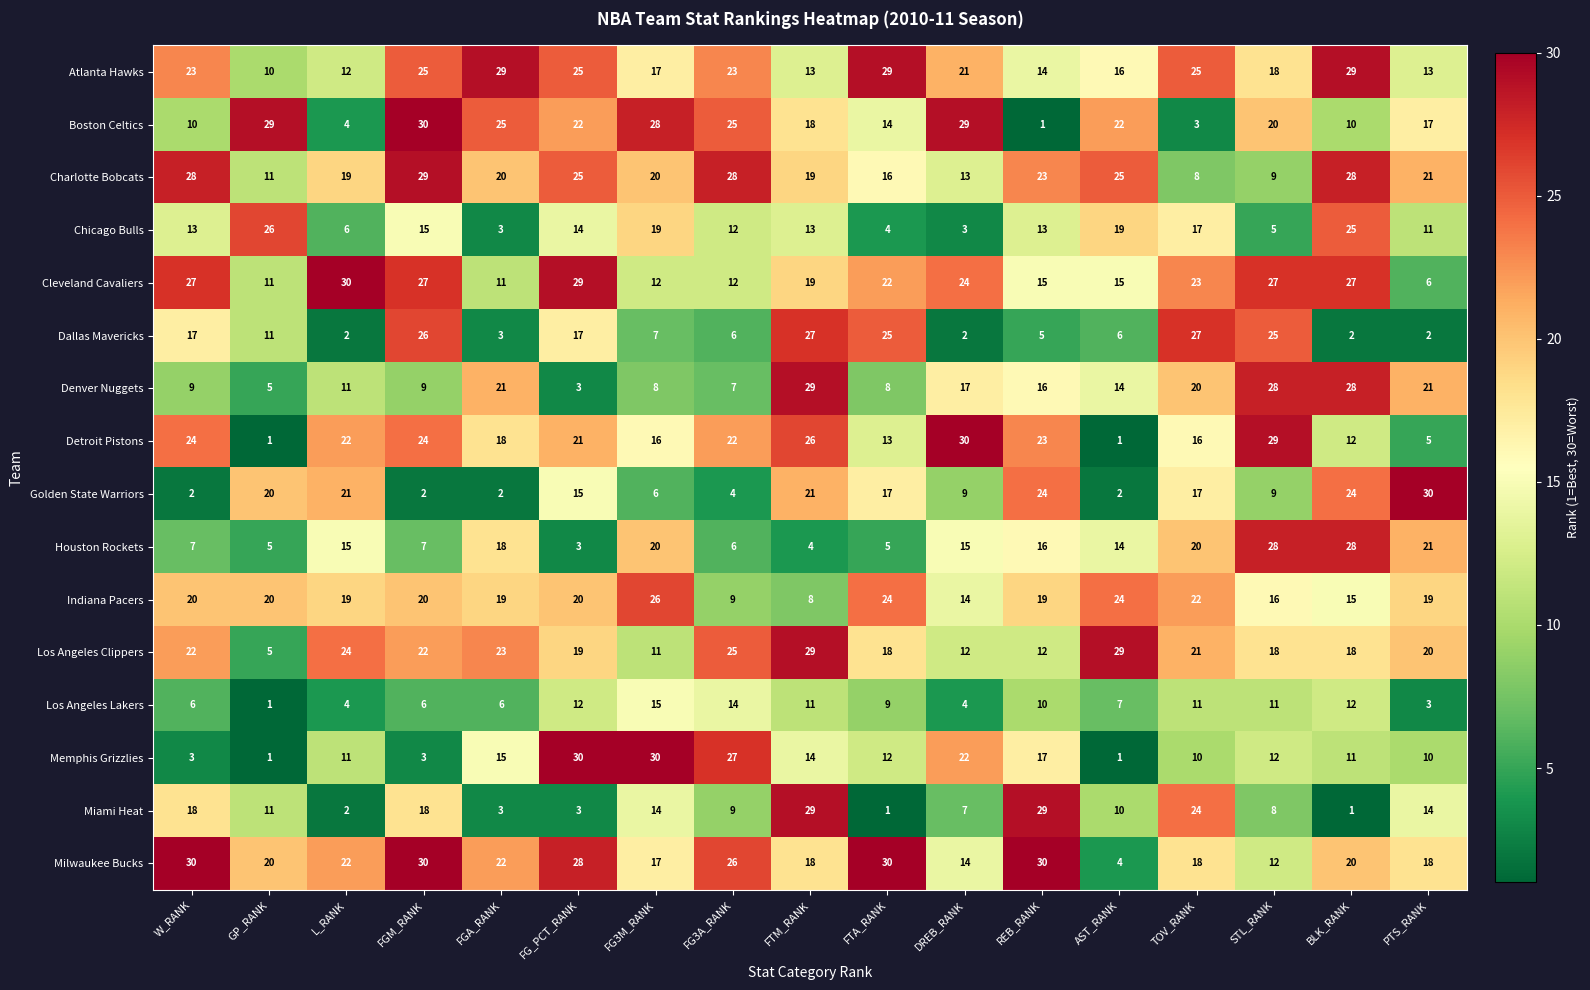

Between W_RANK and FG3M_RANK, which series saw the biggest shift?

Memphis Grizzlies